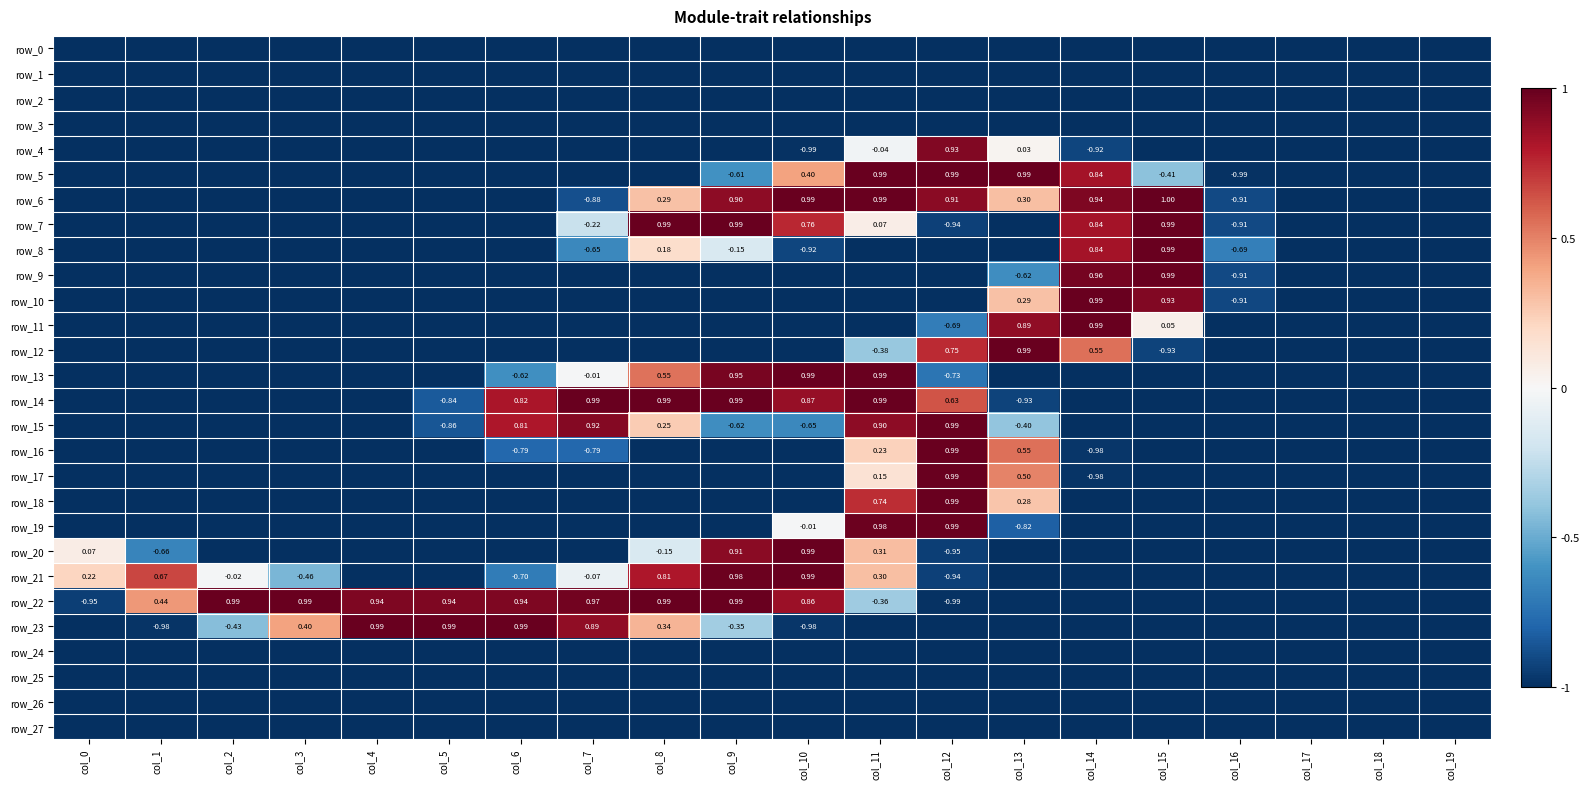

What is the greatest value displayed?

1.0